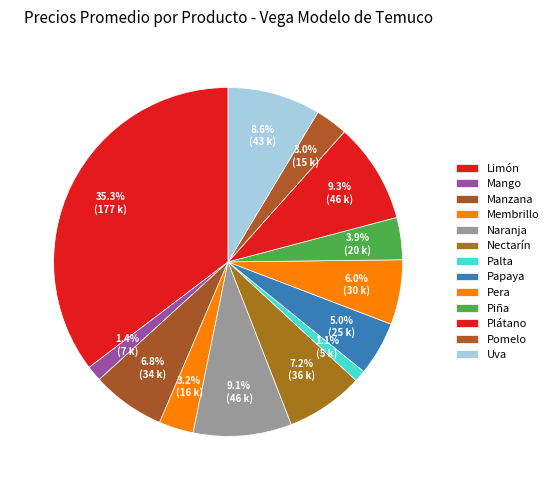

To the nearest percent, what is the combined percentage of Plátano and Membrillo?

12%